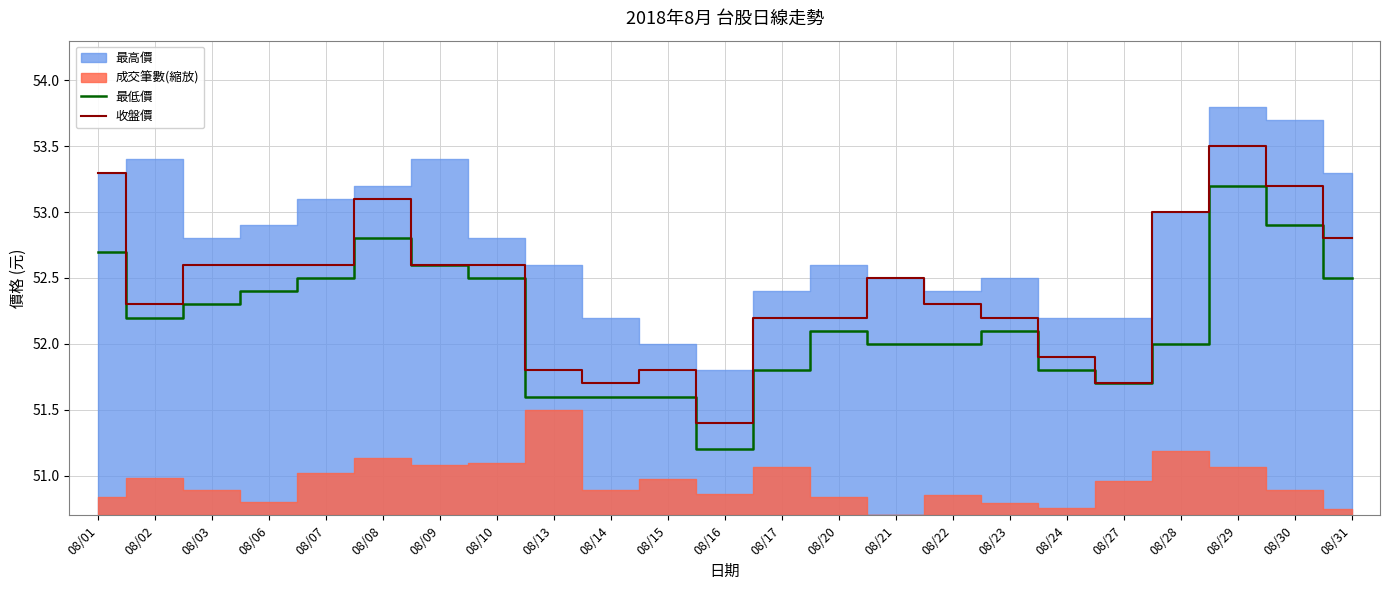

Which series changed the most between 08/06 and 08/27?

收盤價